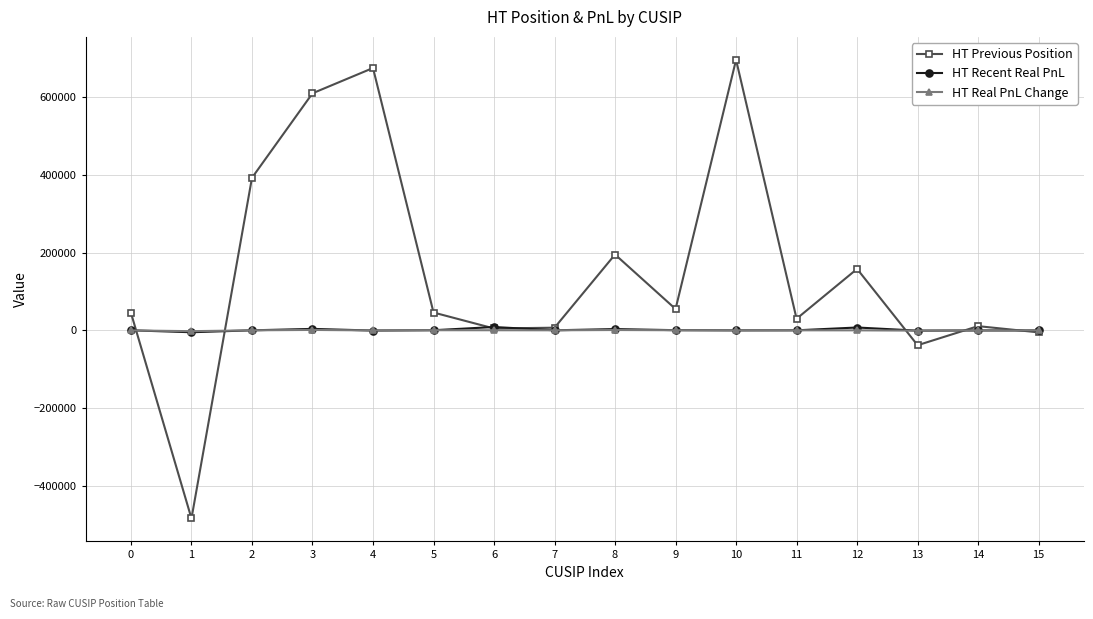

How many data points in HT Real PnL Change are above 257?

8